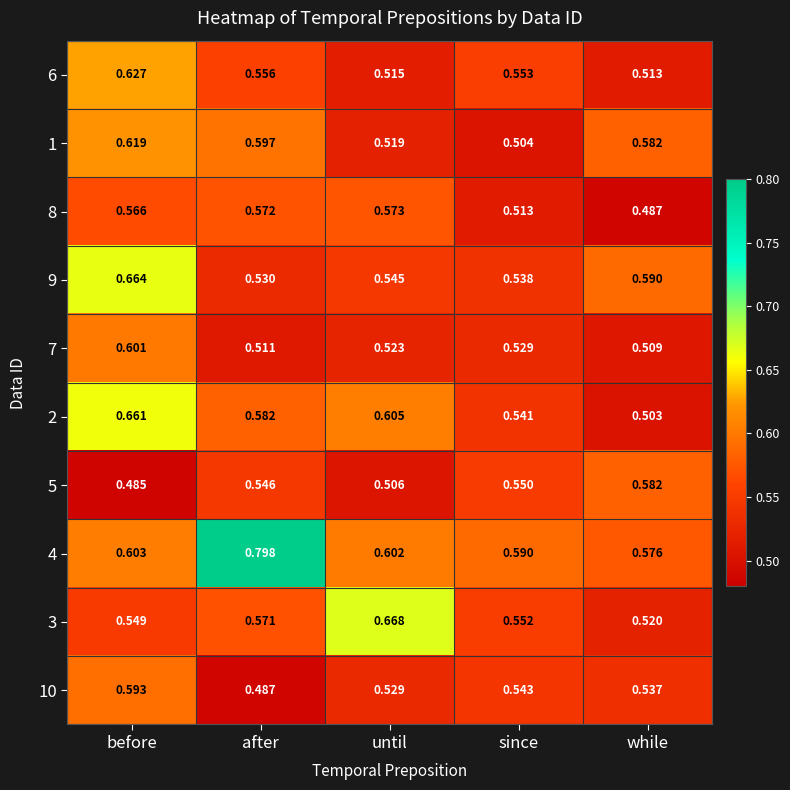

At which category is the sum across all series the highest?

before